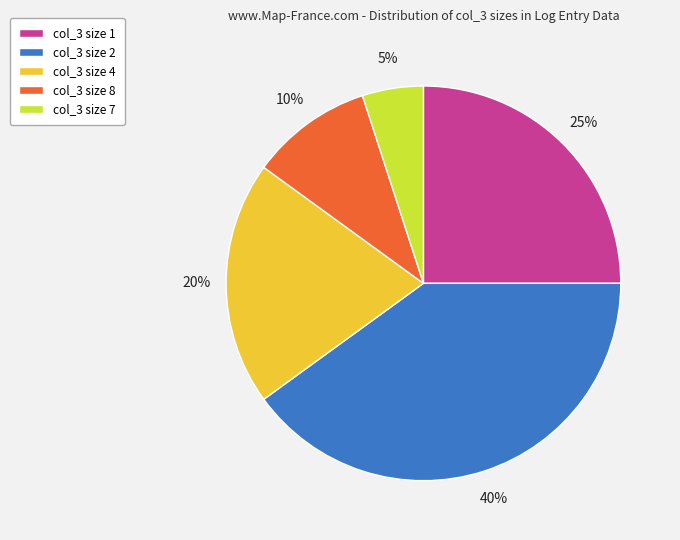

What percentage is the col_3 size 1 slice, to the nearest percent?

25%